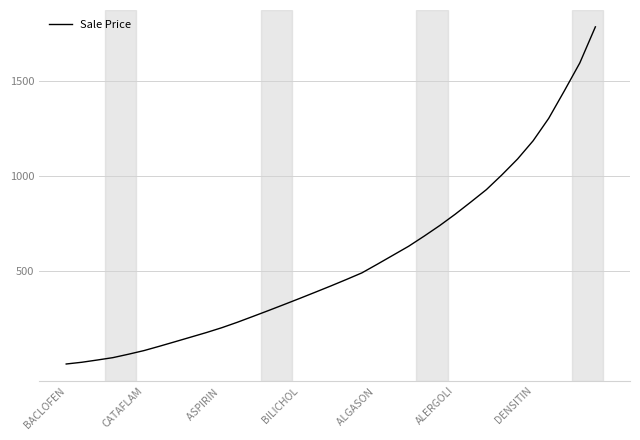

What is the maximum value shown in the chart?

1784.4